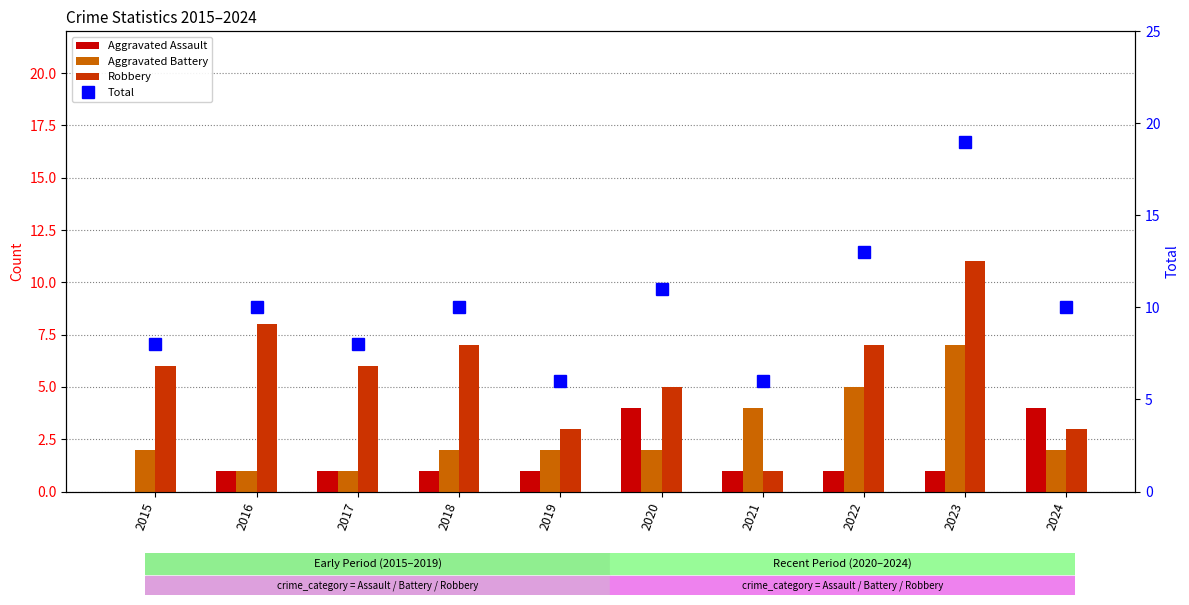

Count the Aggravated Assault values in the range 1 to 2.

7